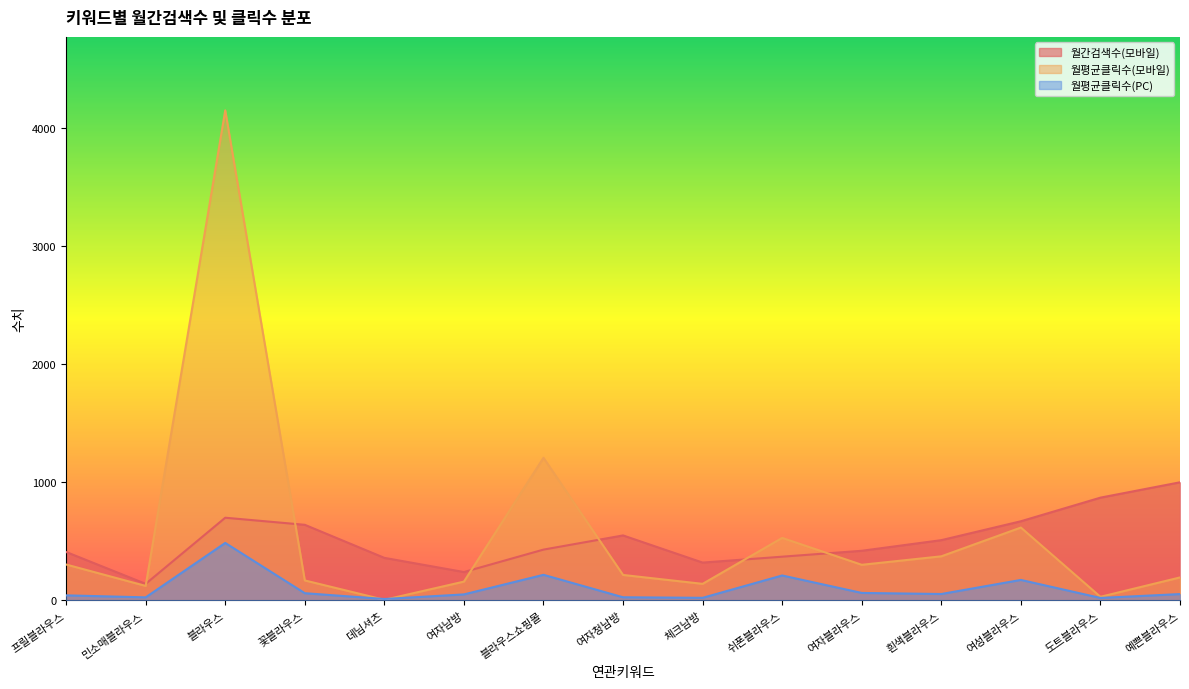

Is the value of 월평균클릭수(PC) at 여자청남방 greater than the value of 월간검색수(모바일) at 민소매블라우스?

No